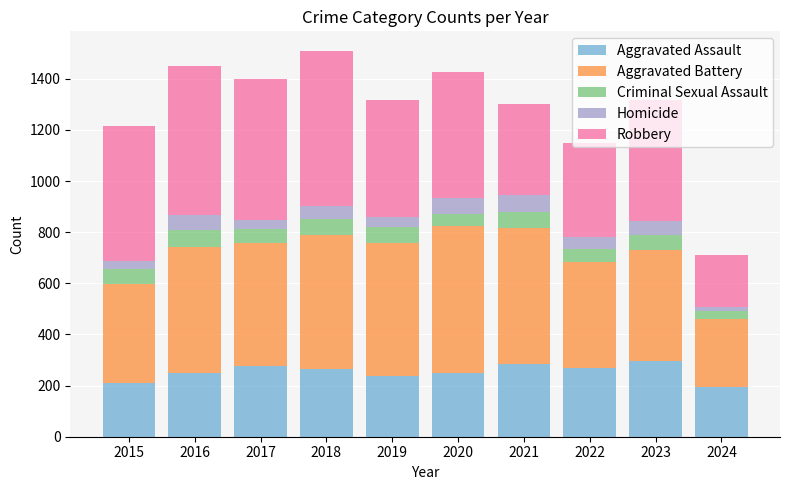

What is the minimum value for Aggravated Assault?

194